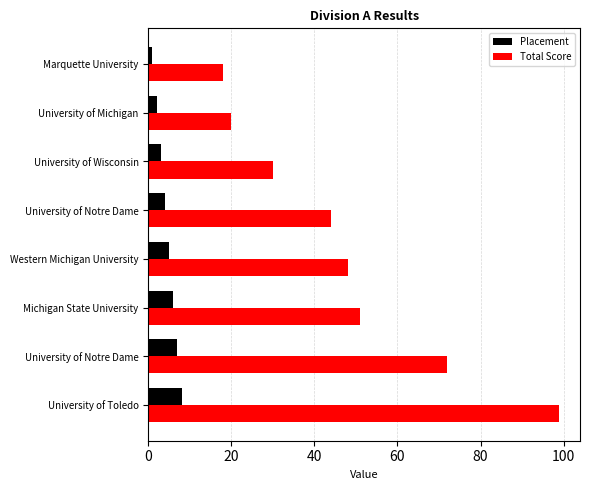

What is the smallest value displayed?

1